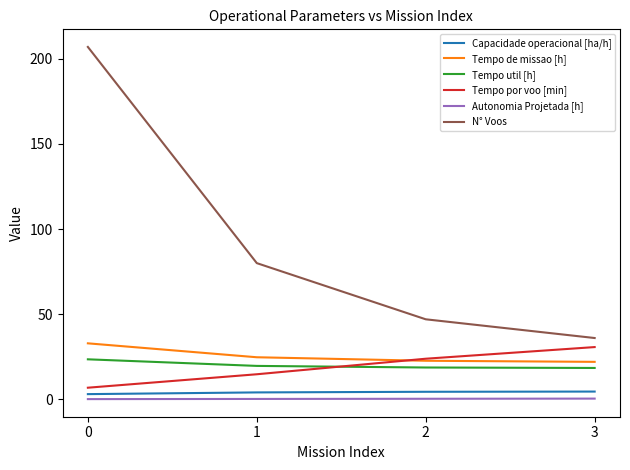

Does the chart display data point markers on the line(s)?

No